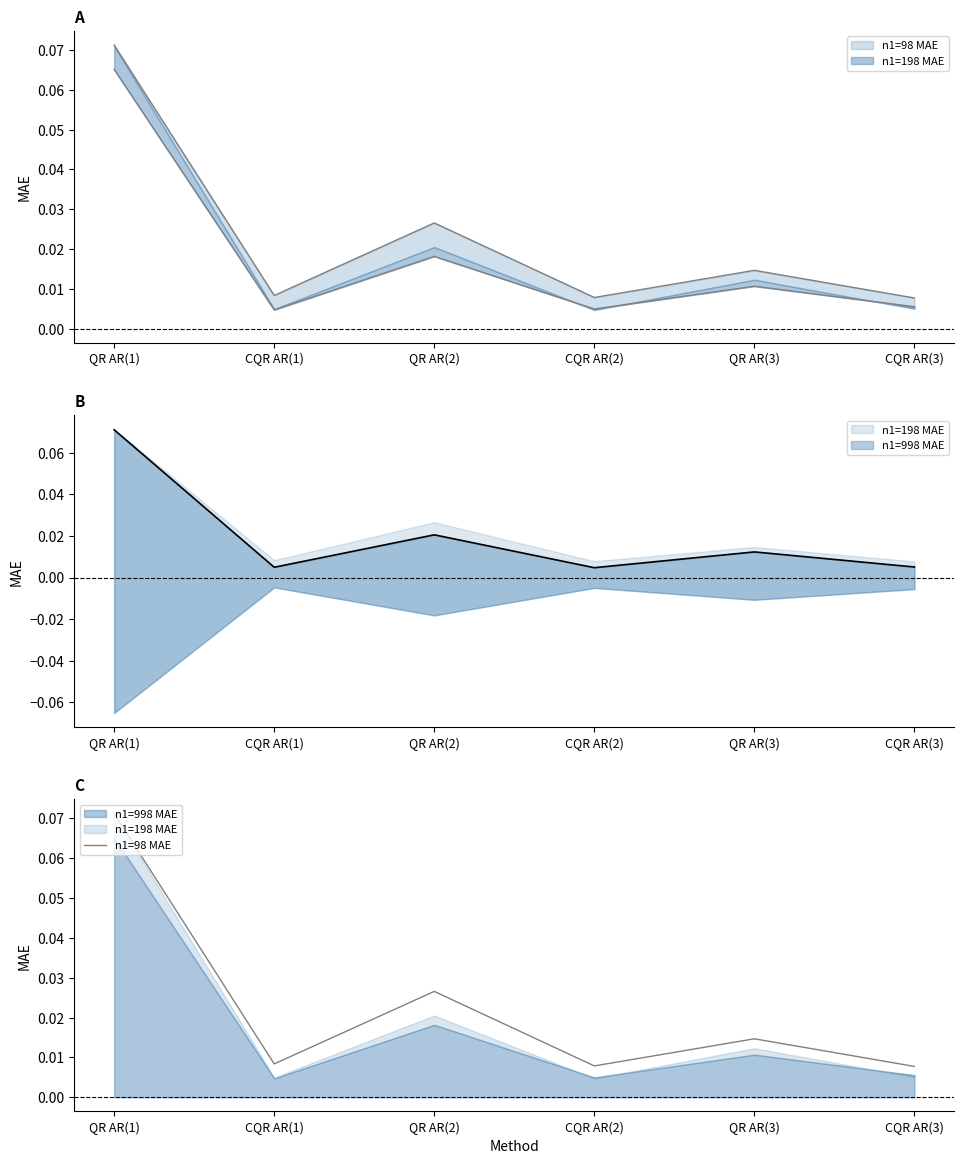

Where is the first local minimum?

CQR AR(1)